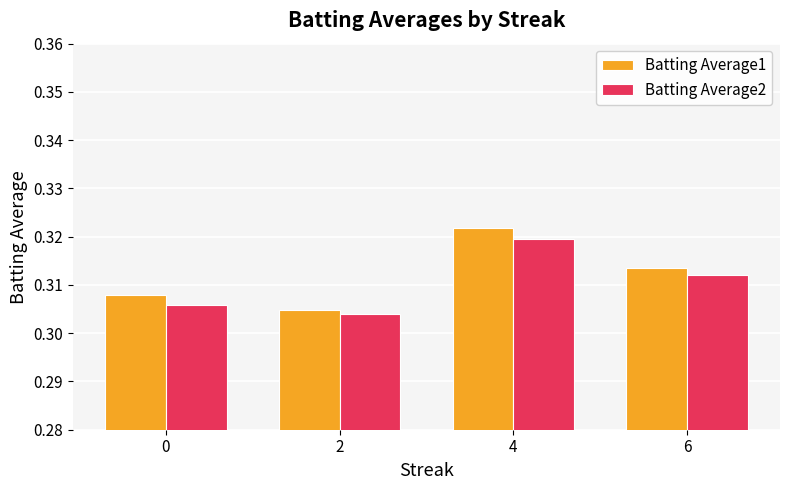

Rank the series at 6 from highest to lowest value.

Batting Average1, Batting Average2